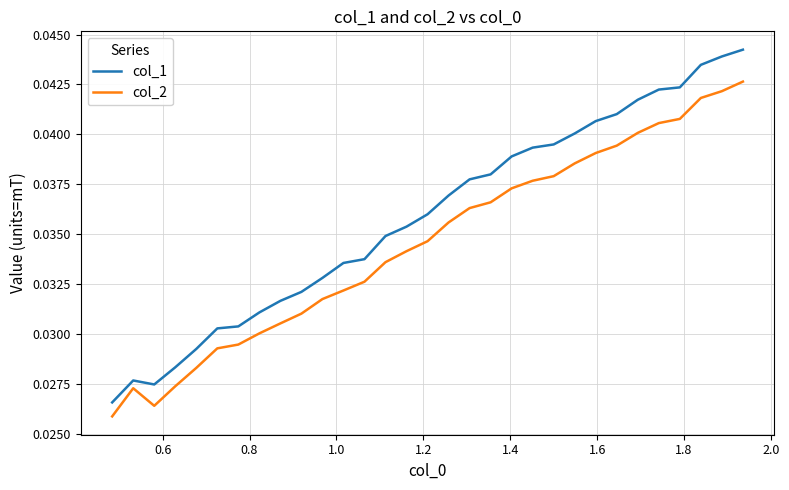

Rank the series by their average value, from highest to lowest.

col_1, col_2